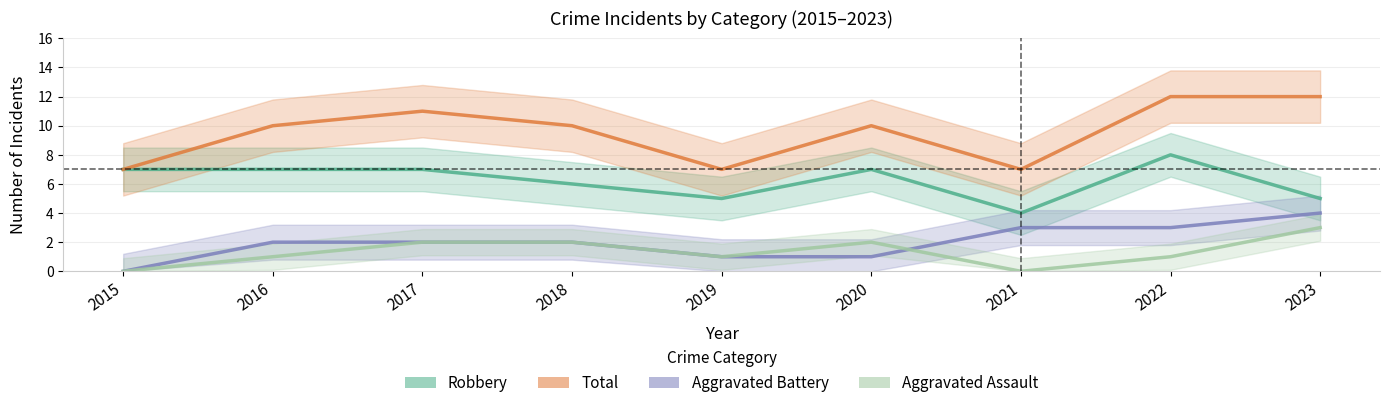

True or false: Total and Robbery intersect in this chart.

False